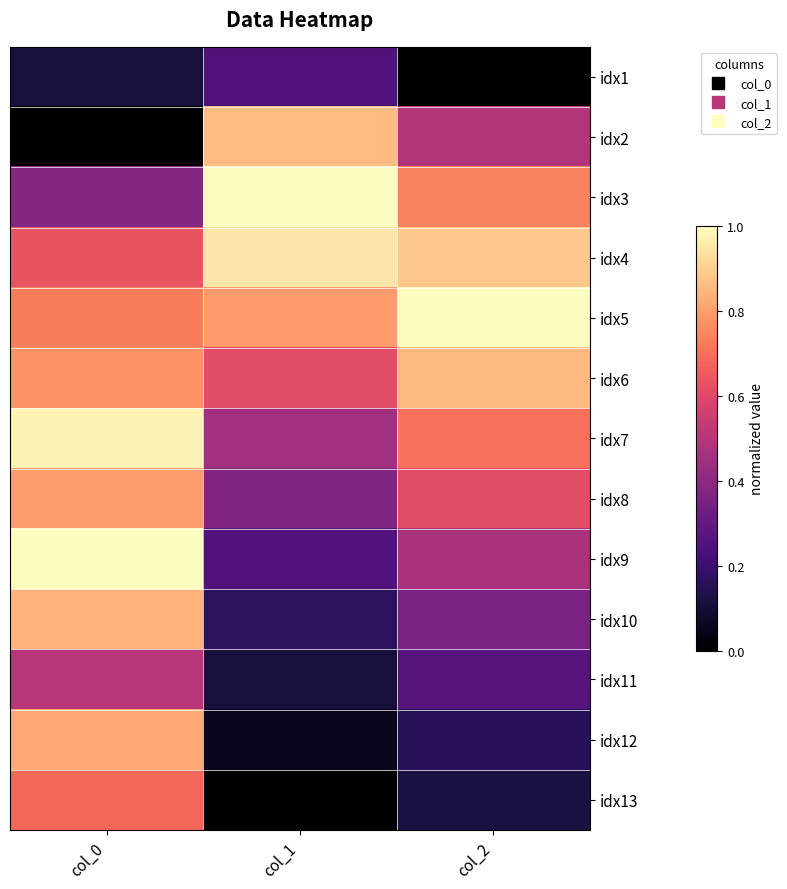

What is the total value across all series at col_1?

5.9